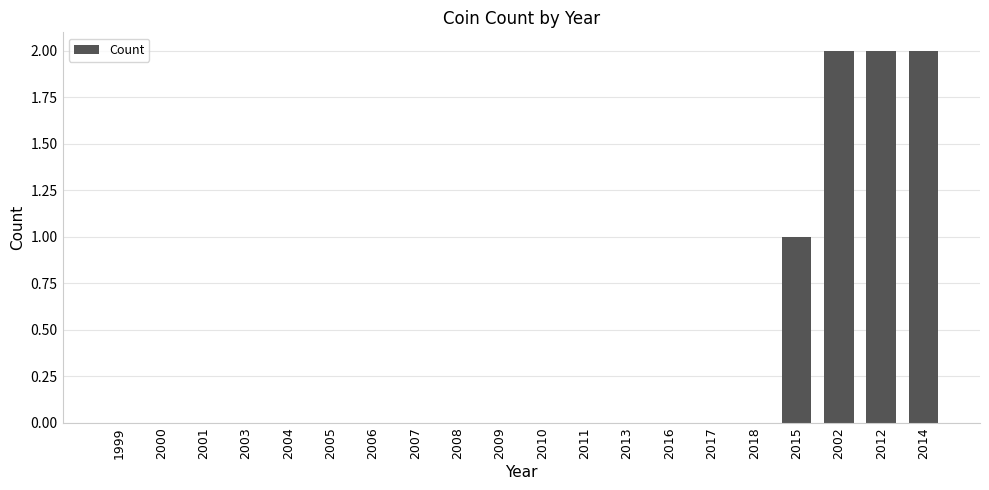

What is the change in value from 2001 to 2002?

+2